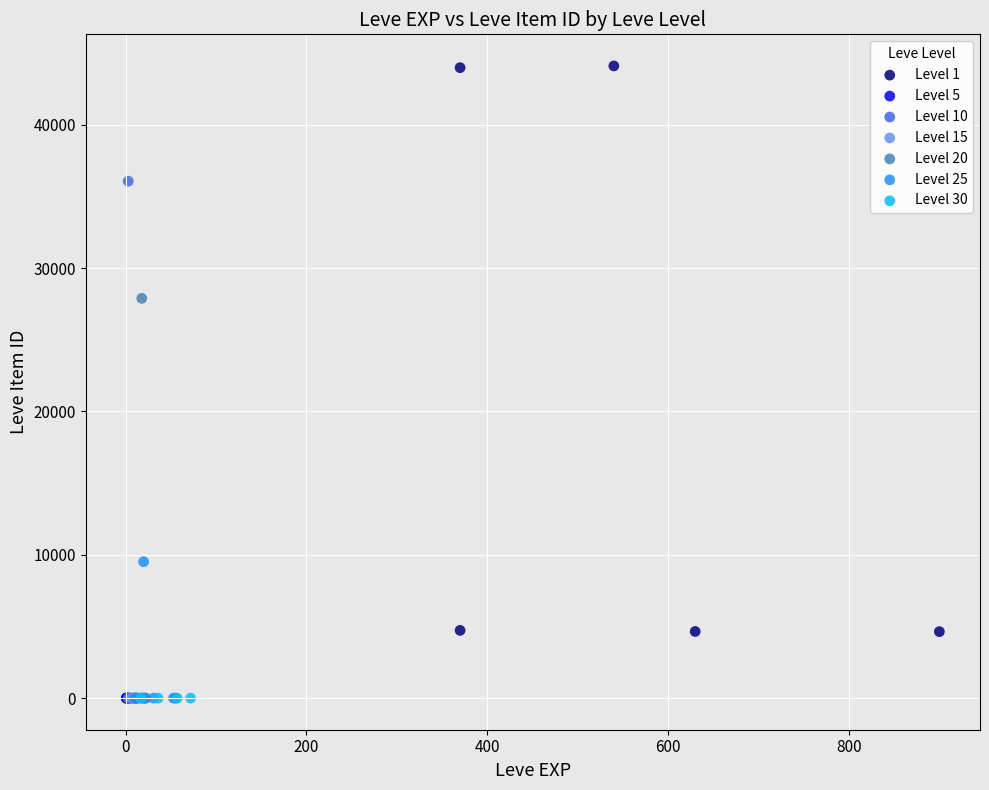

Which series reaches the maximum Y coordinate?

Level 1